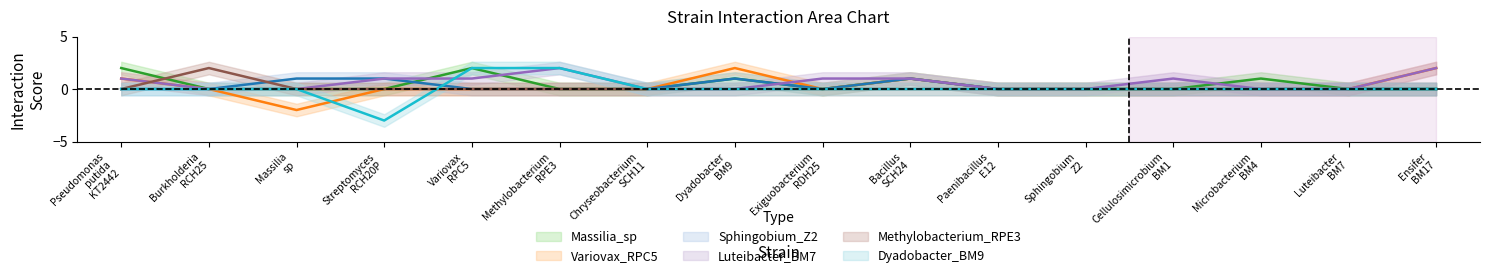

At which label is Luteibacter_BM7 closest to 1?

Pseudomonas putida KT2442